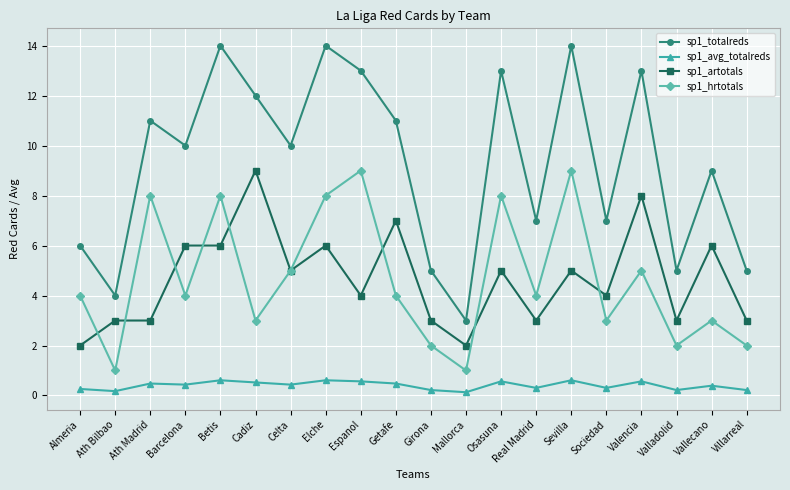

What is the label of the 11th point from the left?

Girona